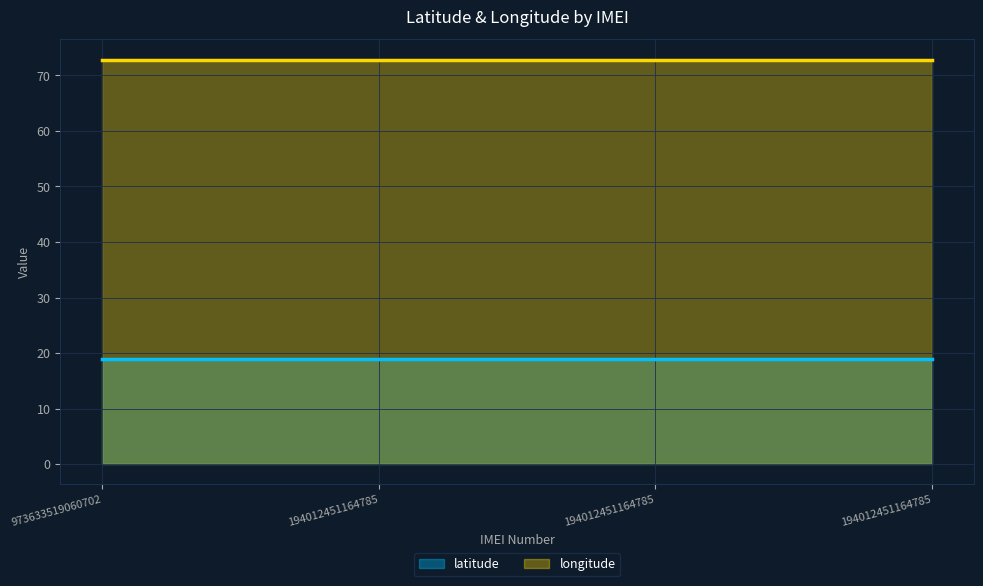

List the series in order of their overall mean, highest first.

longitude, latitude